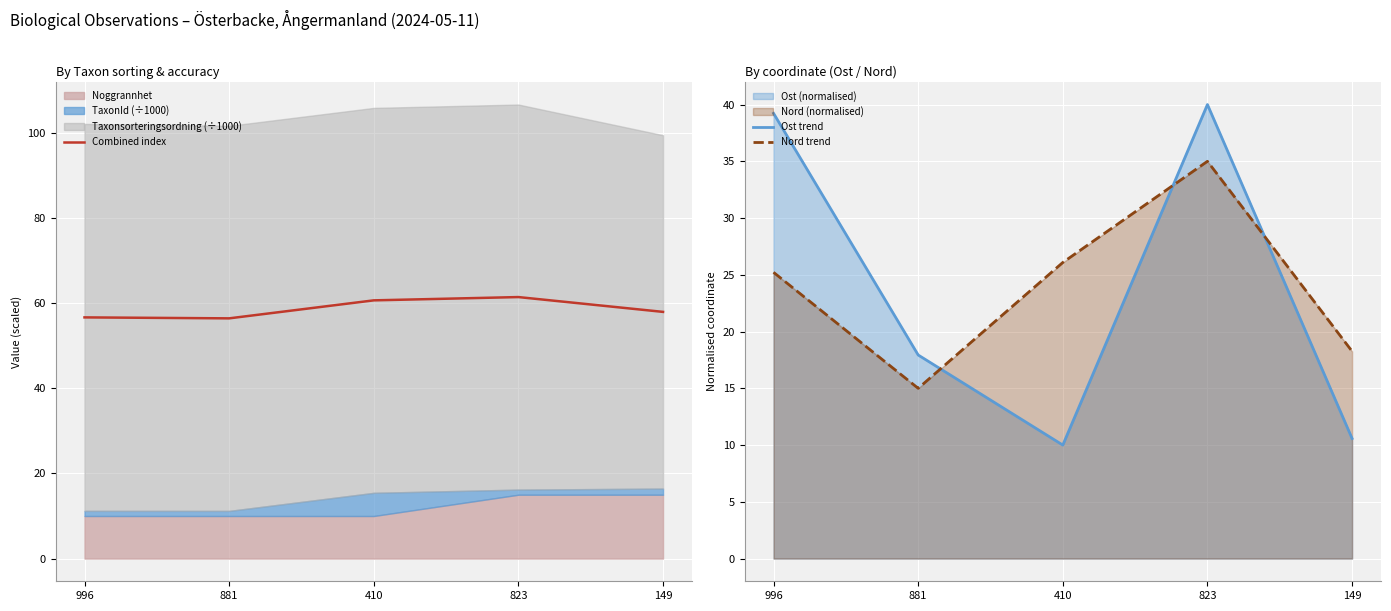

True or false: Ost trend and Nord trend intersect in this chart.

True